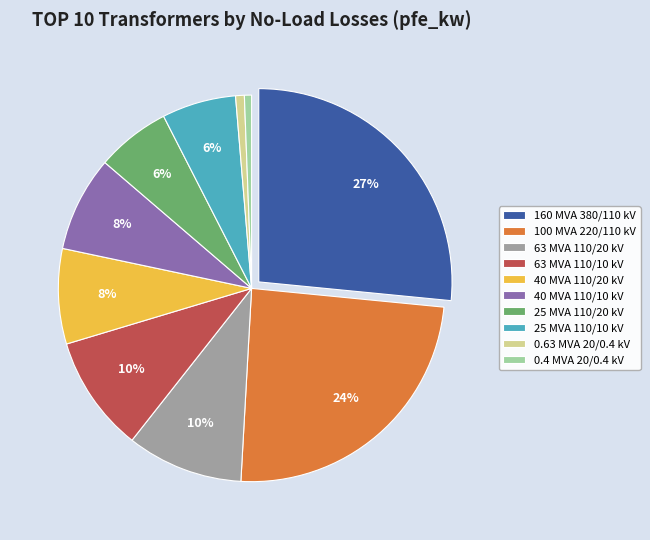

True or false: 63 MVA 110/20 kV accounts for 1% of the total.

False